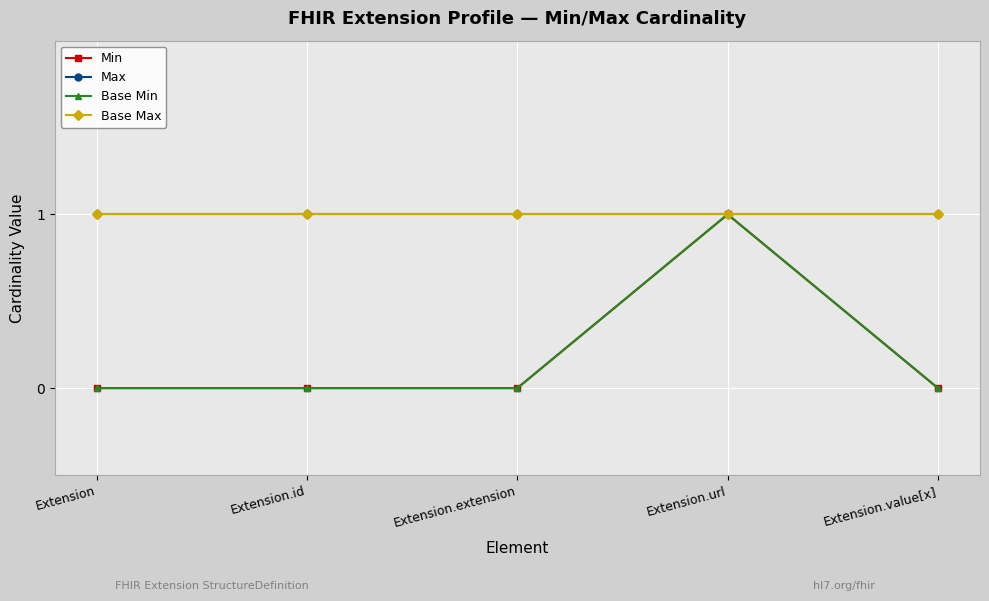

At which category is the sum across all series the highest?

Extension.url